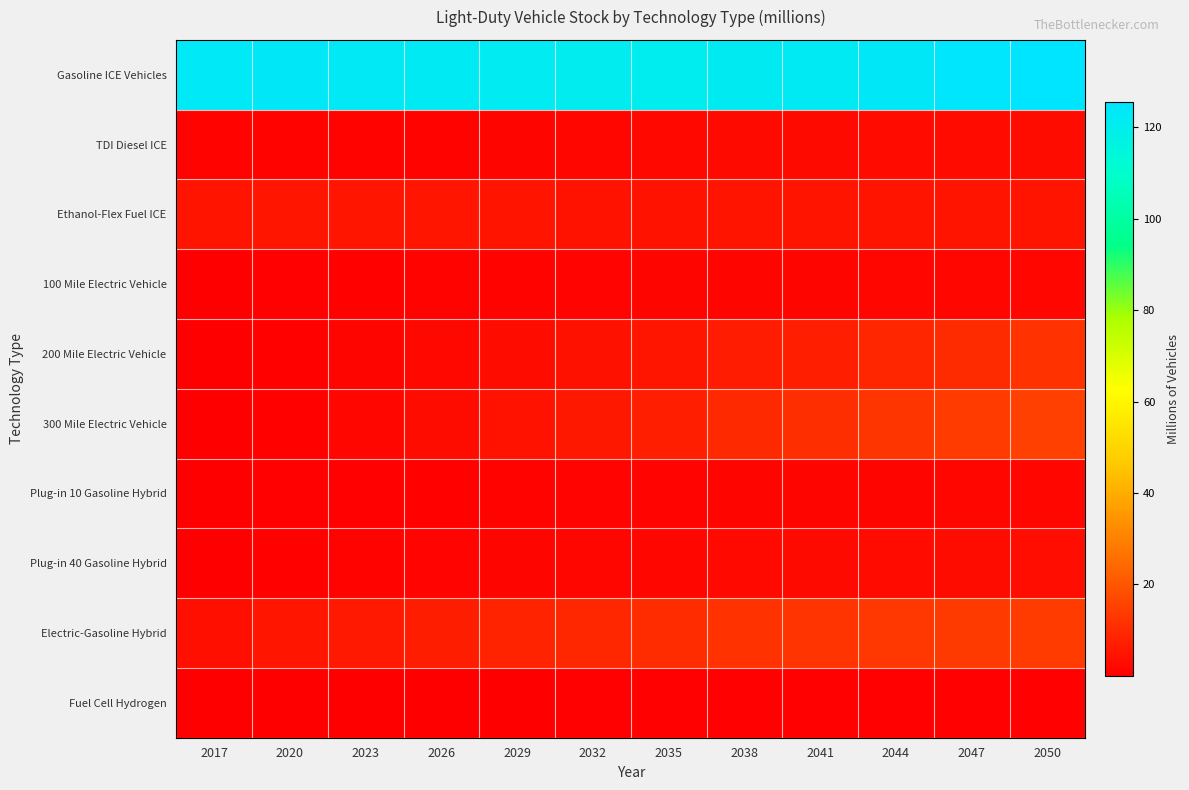

At which category does the chart reach its peak across all series?

2050